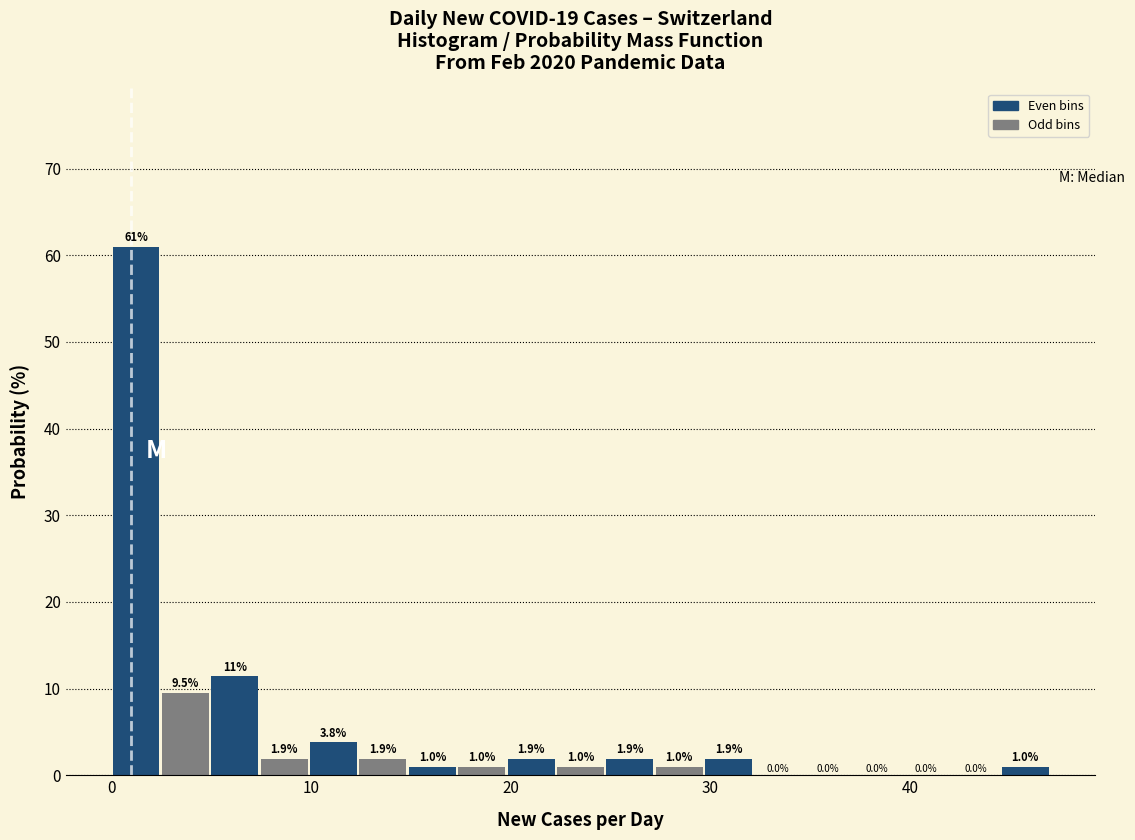

Read against the x-axis, roughly where is the centre of the tallest bar?

1